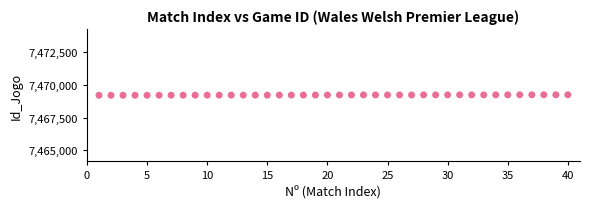

What is the range of X values (max minus min)?

39